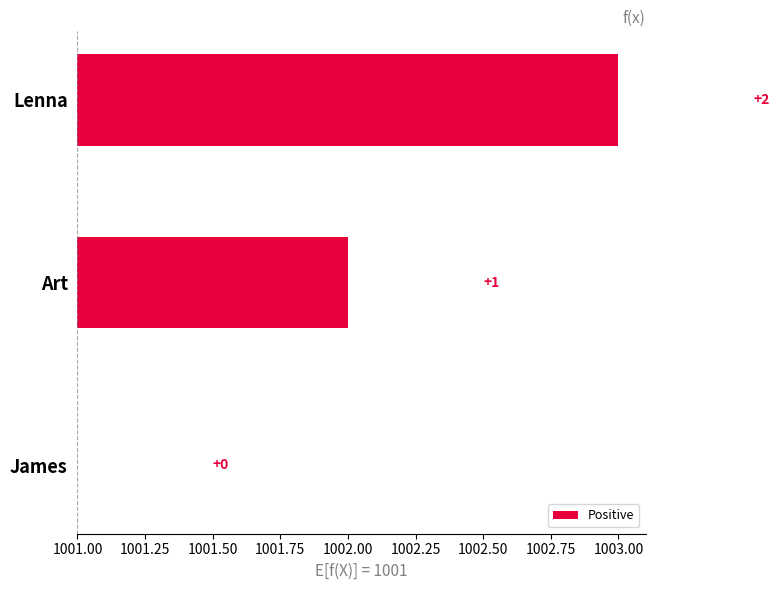

What is the difference between the maximum and minimum values?

2